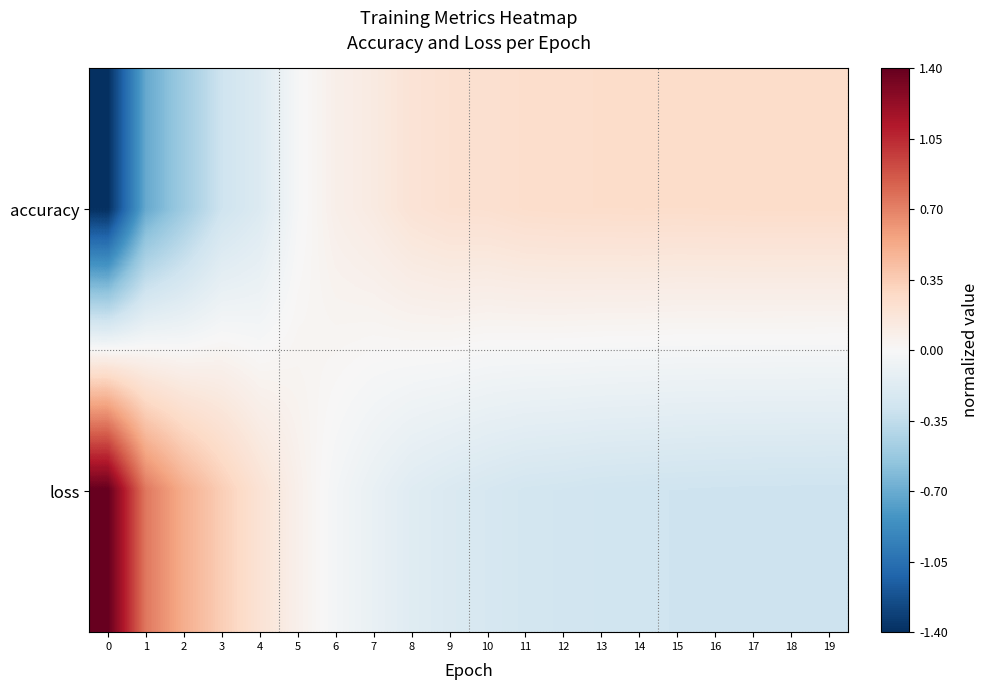

Which series has the largest total across all categories?

loss